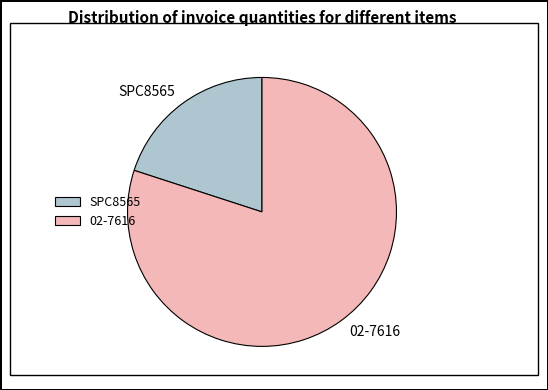

What is the largest slice in the pie chart?

02-7616